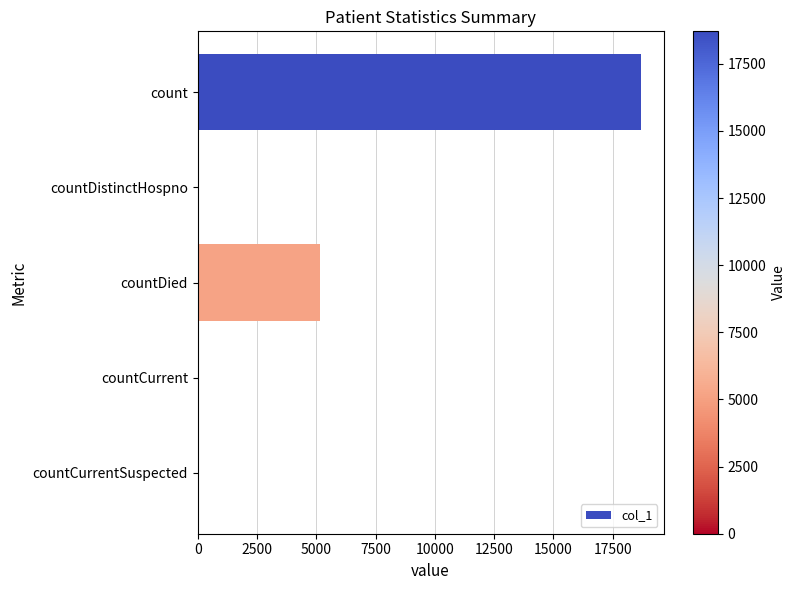

What is the sum of all values?

23962